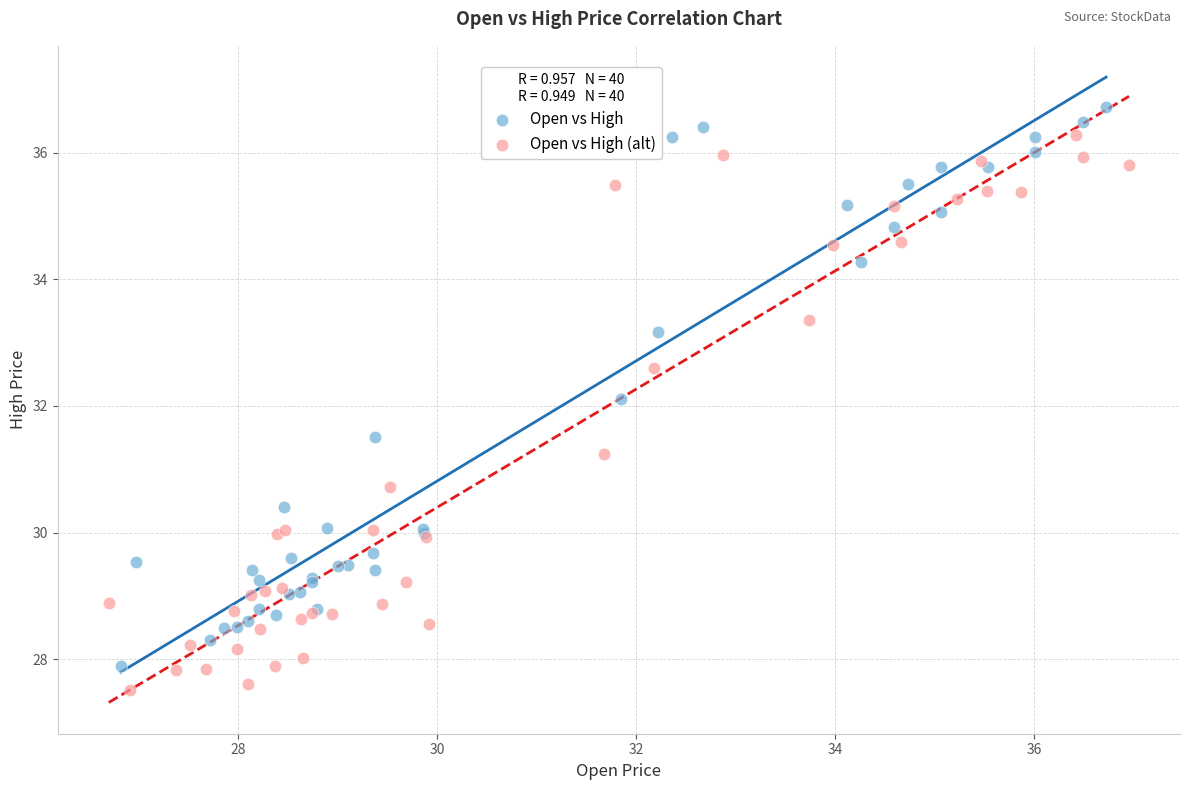

Which series contains the highest Y value?

Open vs High